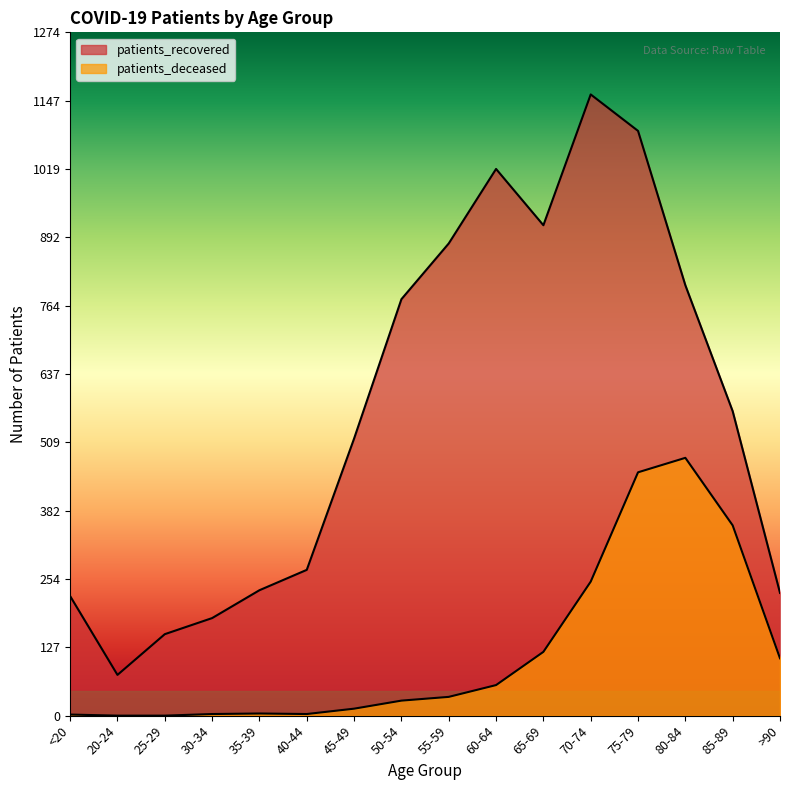

What are all the series names shown in the legend?

patients_recovered, patients_deceased